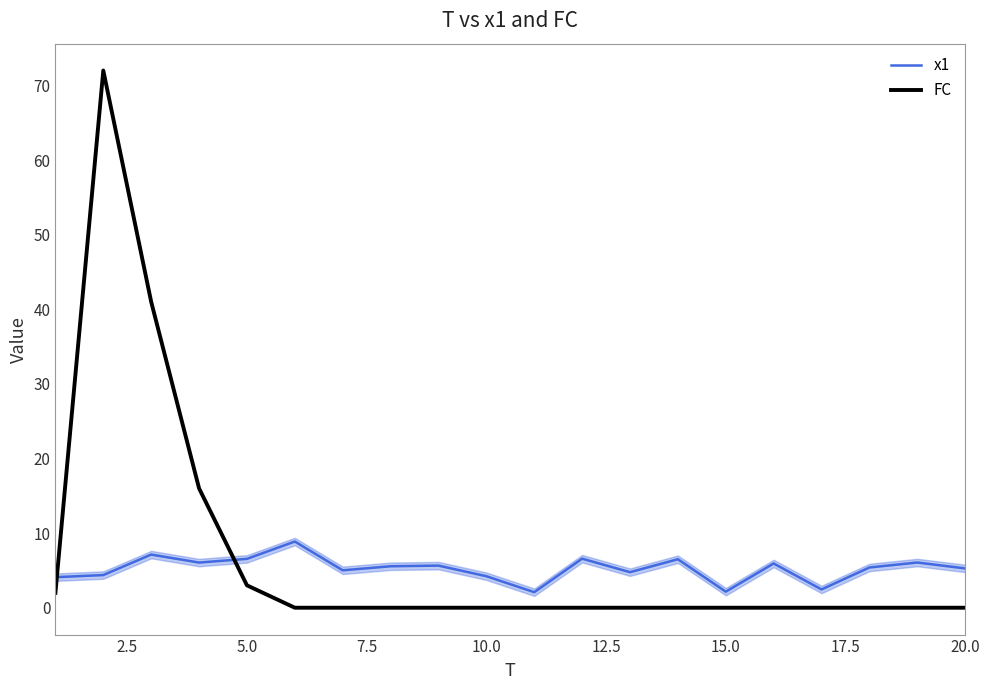

What is the maximum value for FC?

72.0